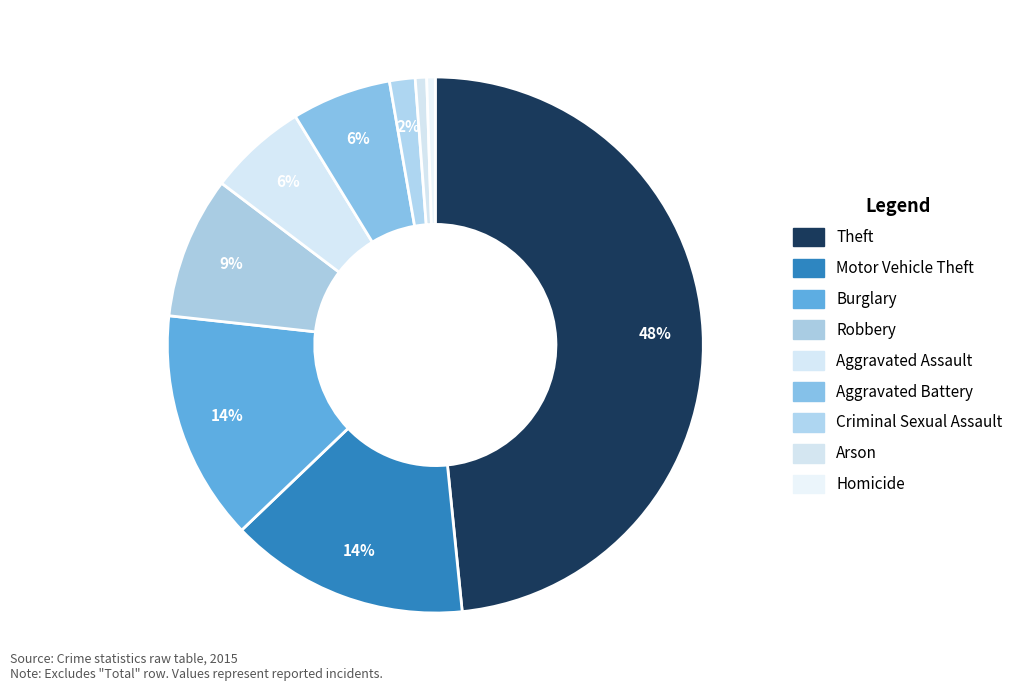

How many slices are in this pie chart?

9